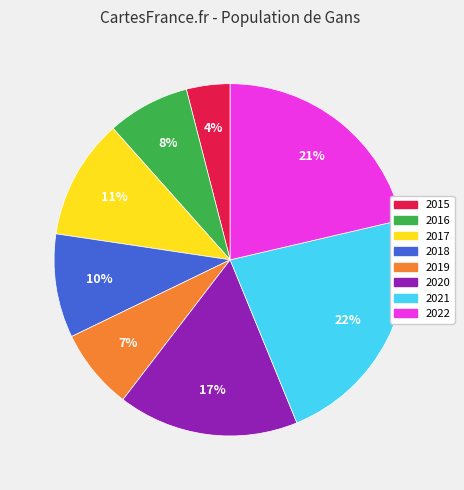

Between 2015 and 2016, which is larger?

2016